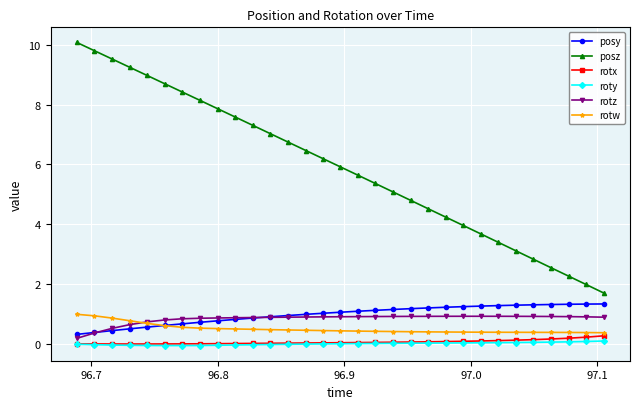

True or false: posz has more than 2 interior local peaks.

False